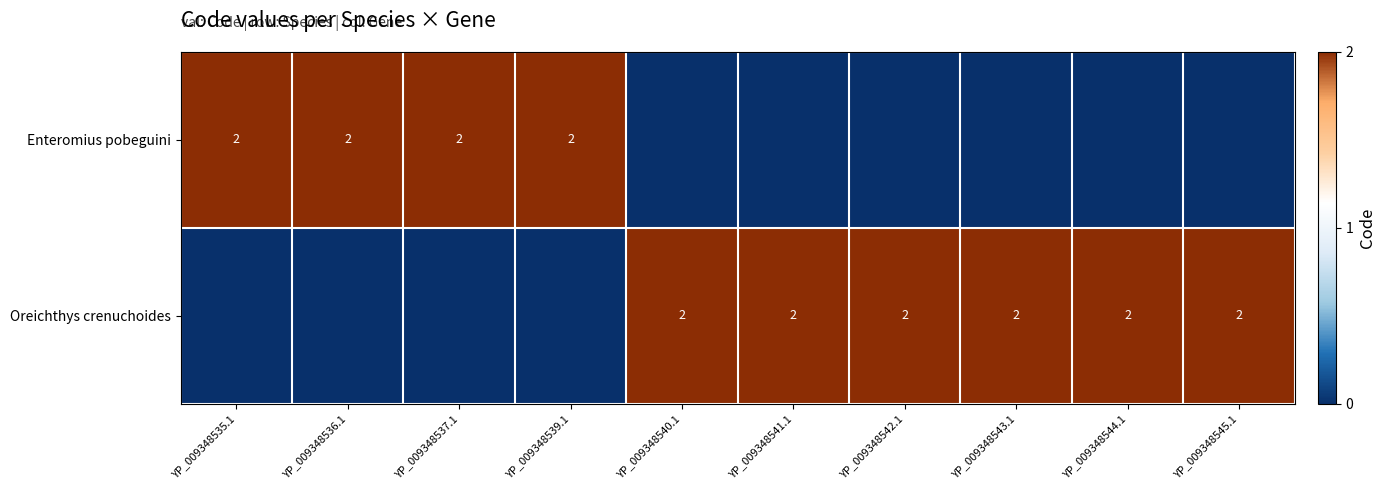

Is it true that Enteromius pobeguini equals 3 at YP_009348539.1?

False